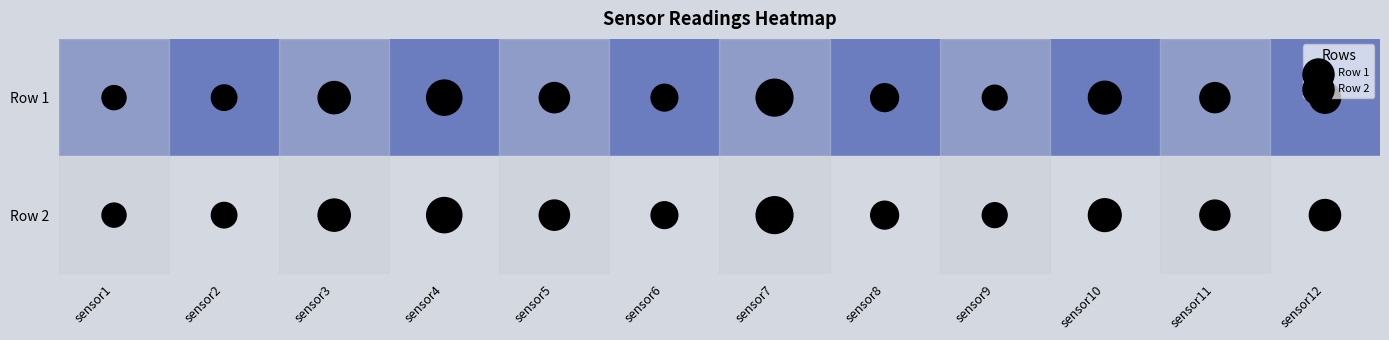

Which has a higher value, sensor3 or sensor10?

sensor3